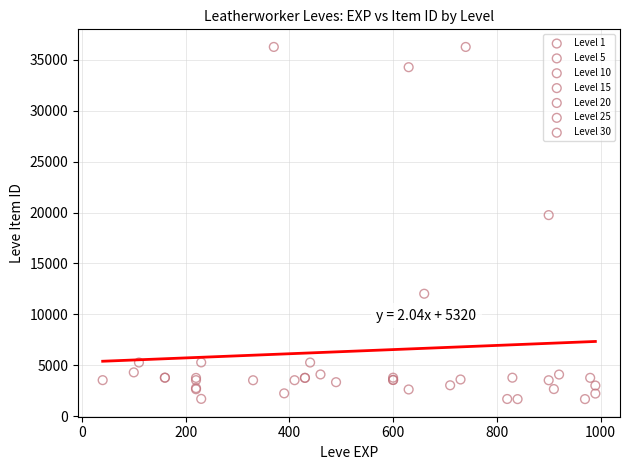

Which series has the largest Y range (max minus min)?

Level 30